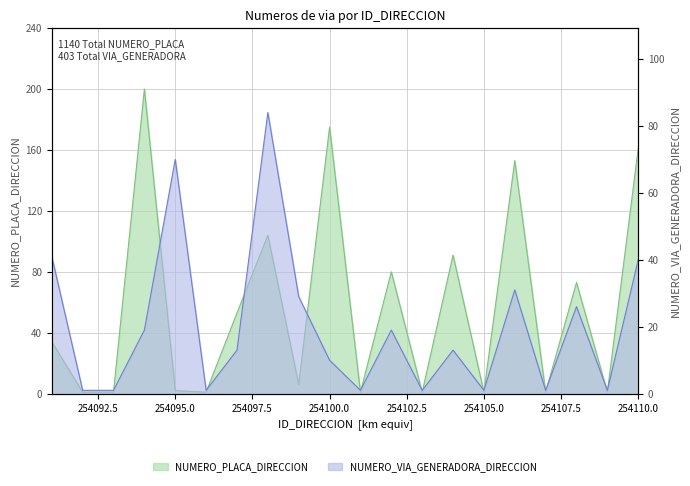

Reading right to left, transcribe all the data shown in this chart.

NUMERO_PLACA_DIRECCION: 254110=161	254109=1	254108=73	254107=1	254106=153	254105=1	254104=91	254103=1	254102=80	254101=1	254100=175	254099=6	254098=104	254097=53	254096=1	254095=2	254094=200	254093=1	254092=1	254091=34
NUMERO_VIA_GENERADORA_DIRECCION: 254110=40	254109=1	254108=26	254107=1	254106=31	254105=1	254104=13	254103=1	254102=19	254101=1	254100=10	254099=29	254098=84	254097=13	254096=1	254095=70	254094=19	254093=1	254092=1	254091=41